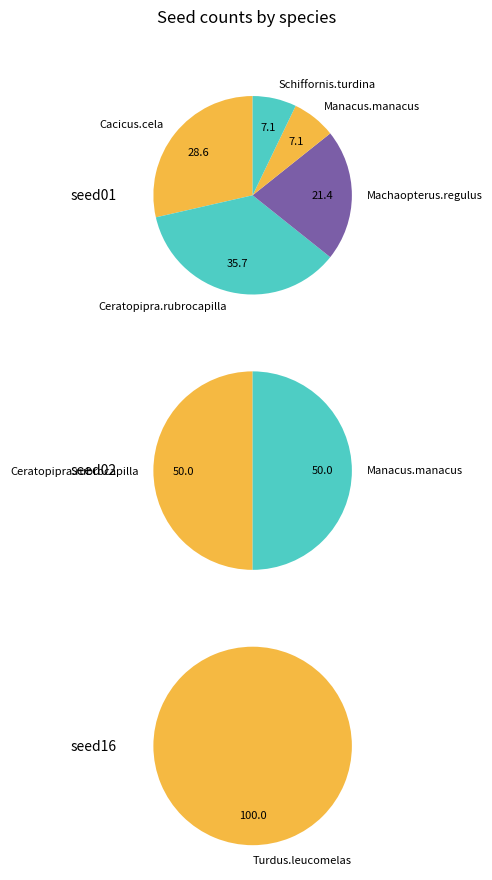

What percentage is NOT represented by Manacus.manacus?

92.9%